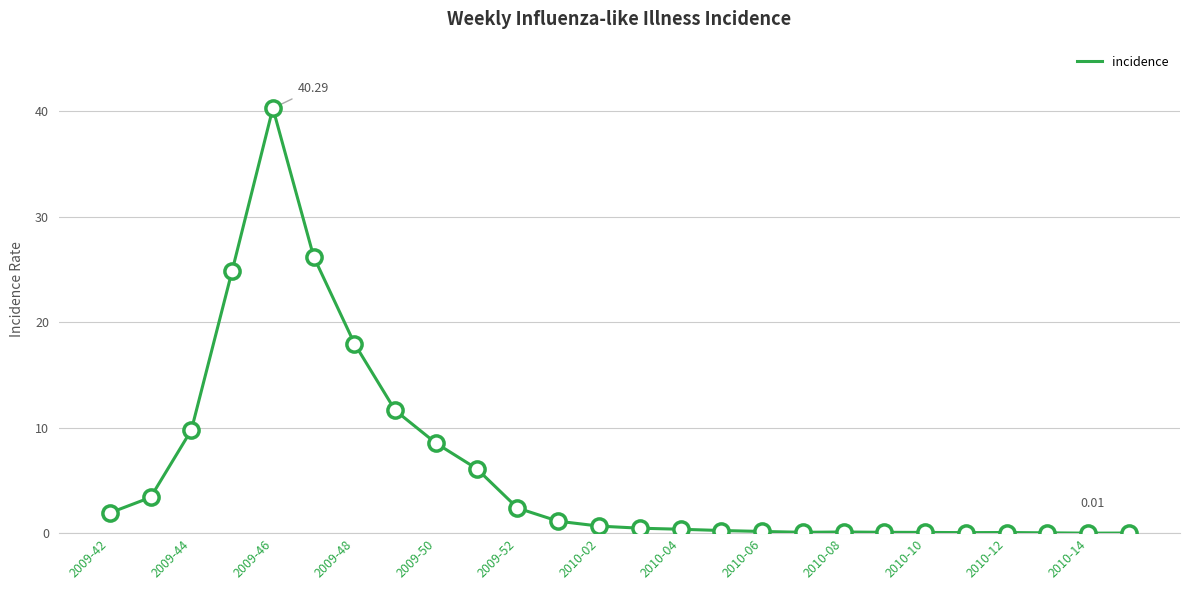

What is the difference between the maximum and minimum values?

40.3